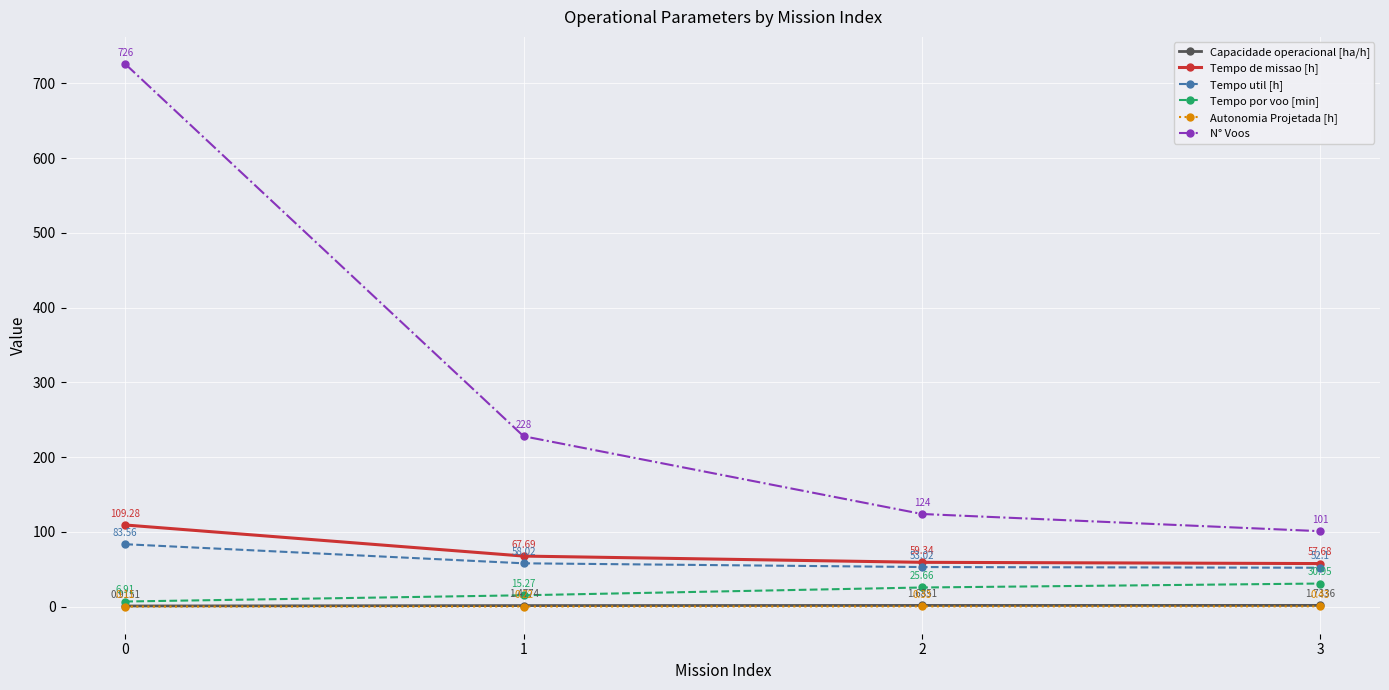

How many lines are shown in the chart?

6